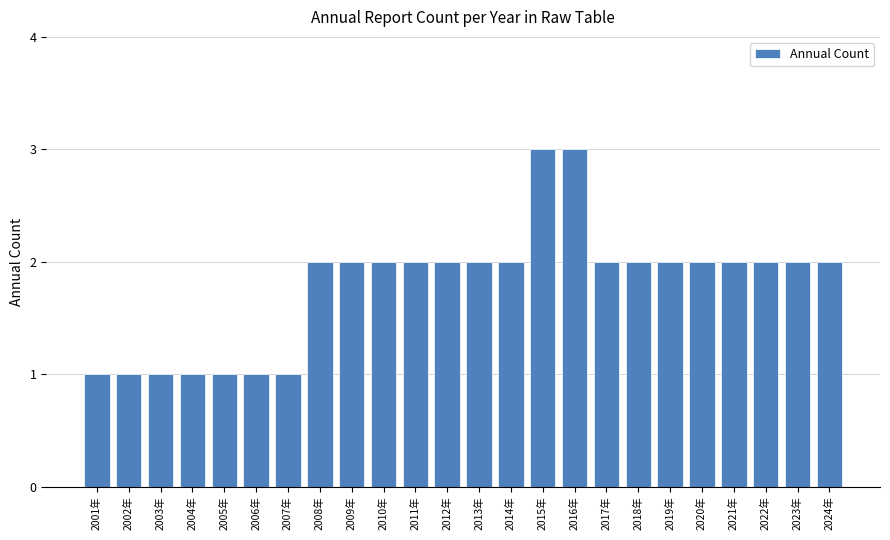

Reading right to left, extract all data points from this chart.

2024年=2	2023年=2	2022年=2	2021年=2	2020年=2	2019年=2	2018年=2	2017年=2	2016年=3	2015年=3	2014年=2	2013年=2	2012年=2	2011年=2	2010年=2	2009年=2	2008年=2	2007年=1	2006年=1	2005年=1	2004年=1	2003年=1	2002年=1	2001年=1